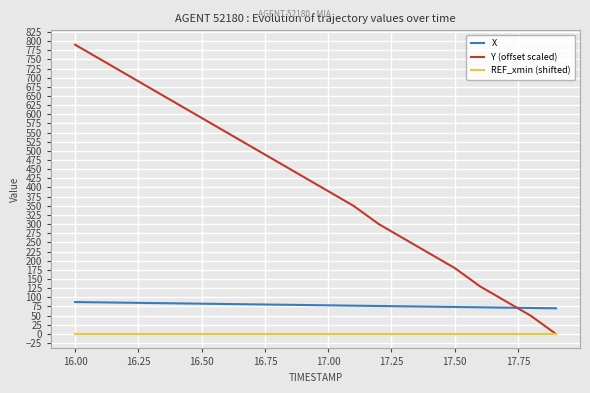

Rank the series by their average value, from lowest to highest.

REF_xmin (shifted), X, Y (offset scaled)